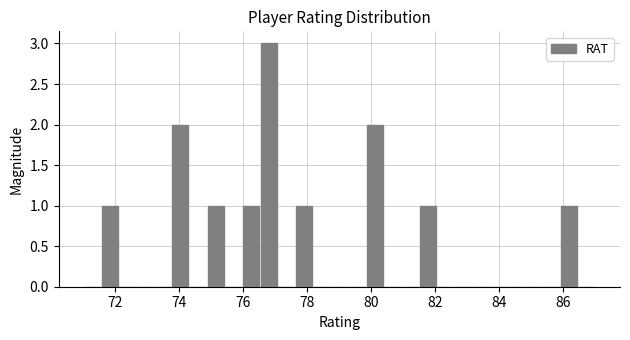

Around what value on the x-axis is the tallest bar? Give the approximate position of its centre, as read against the axis.

76.8